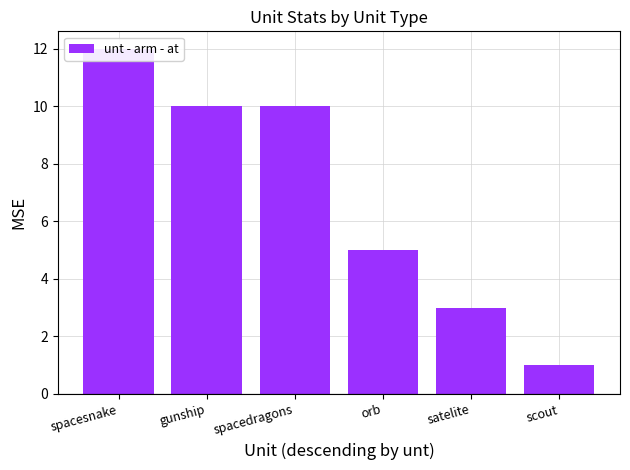

Rank the categories by value from lowest to highest.

scout, satelite, orb, gunship, spacedragons, spacesnake